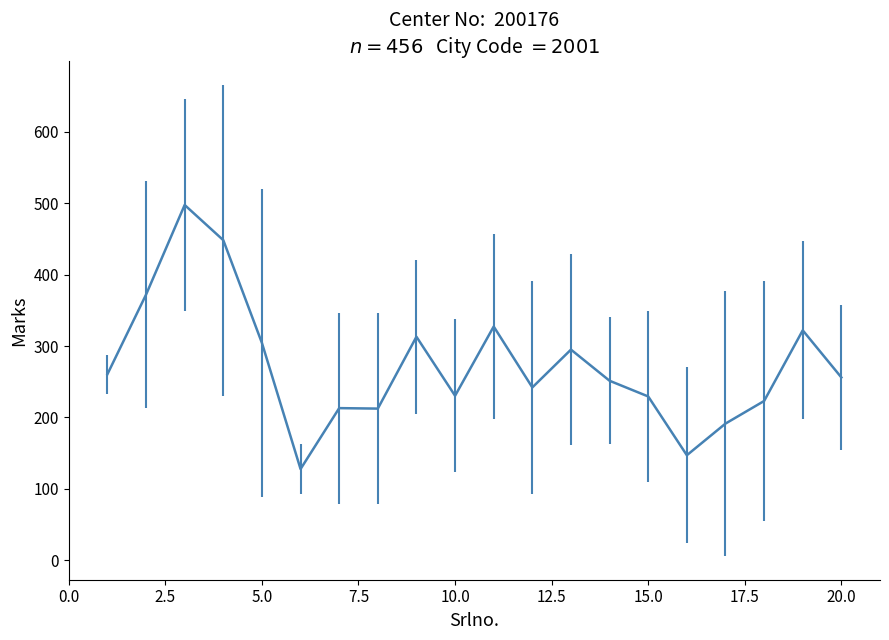

What is the average value?

273.2